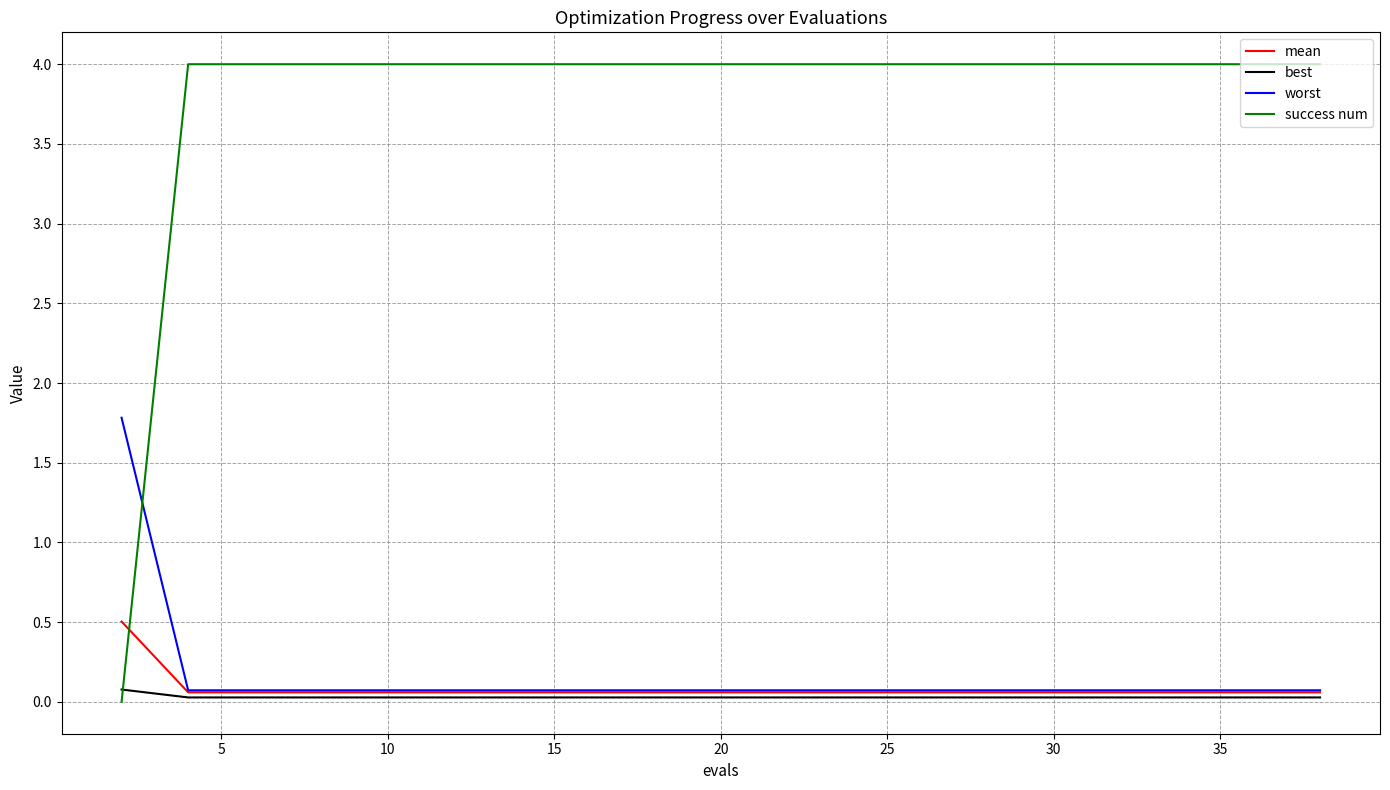

Which series has the largest total across all categories?

success num